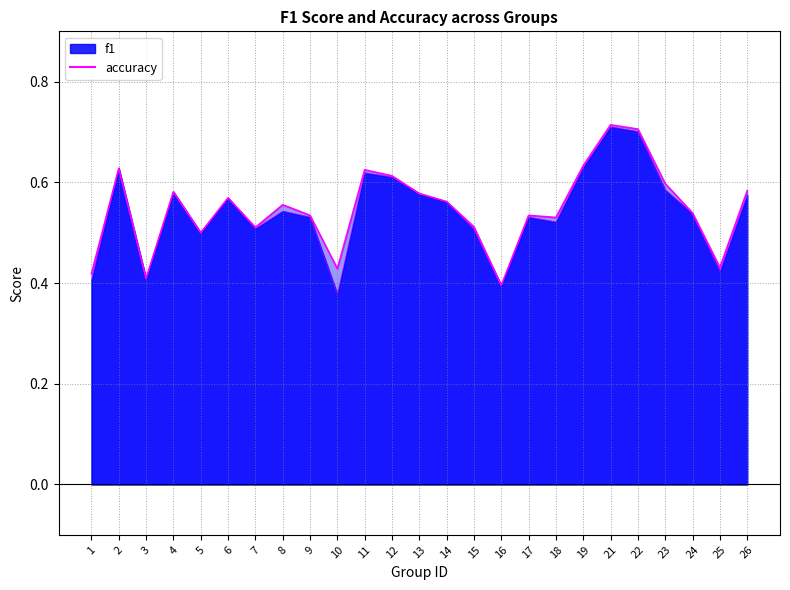

What is the difference between the values at 3 and 12?

0.2